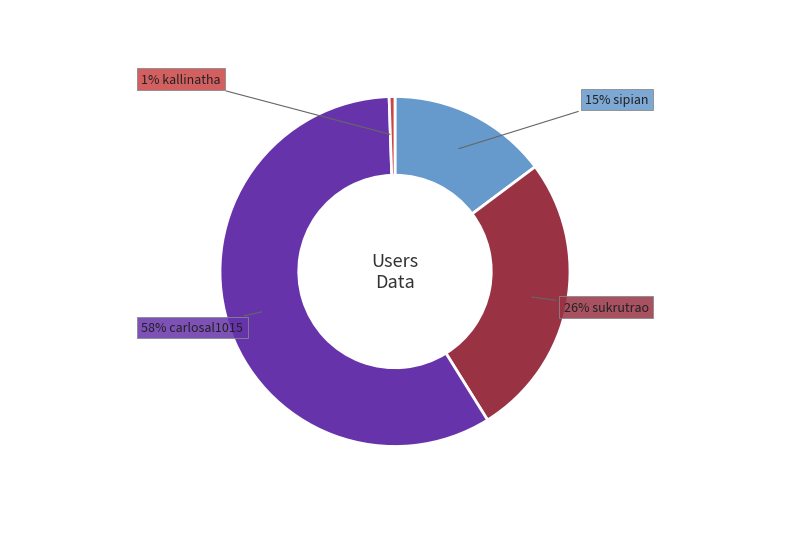

To the nearest percent, what is the average slice percentage?

25%